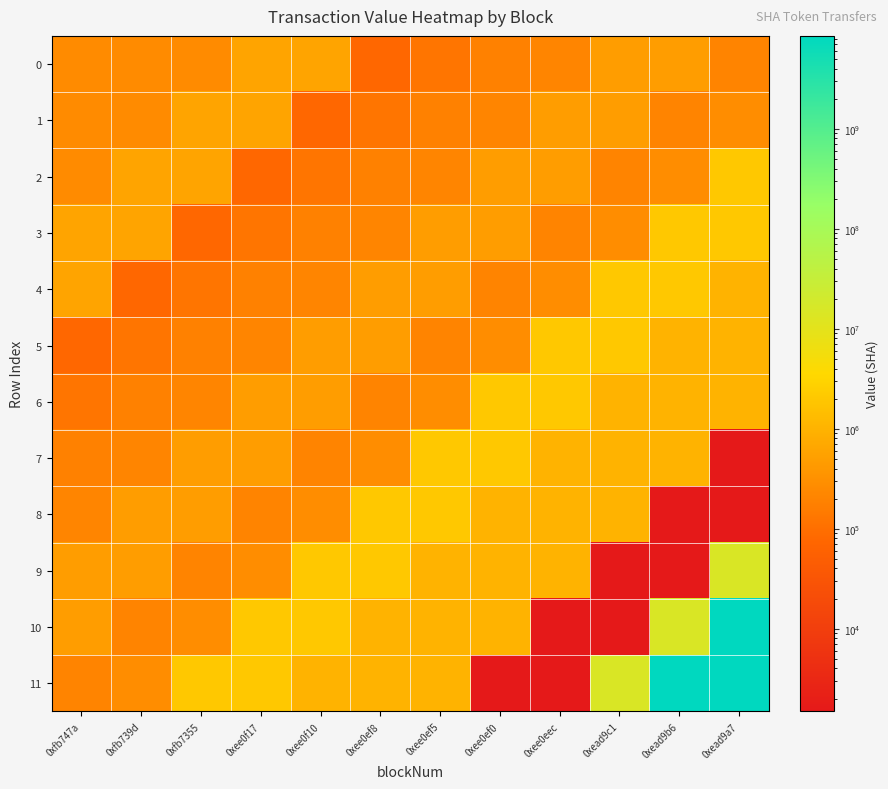

What is the smallest value displayed?

1486.0